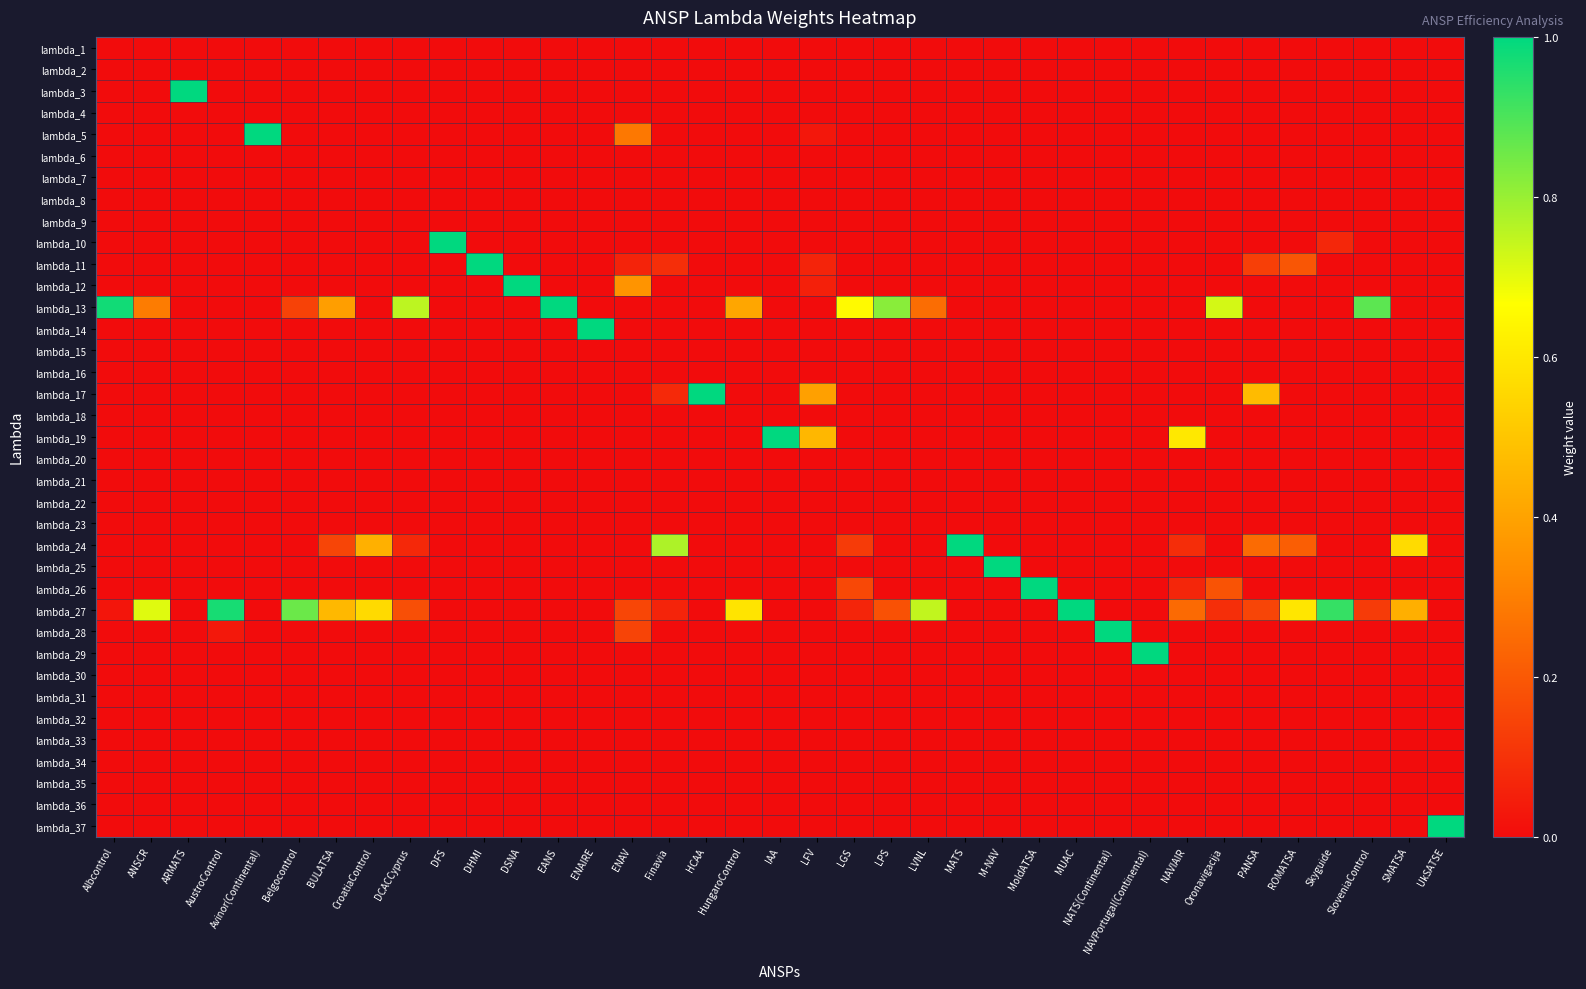

Which has a higher value, IAA or PANSA?

IAA